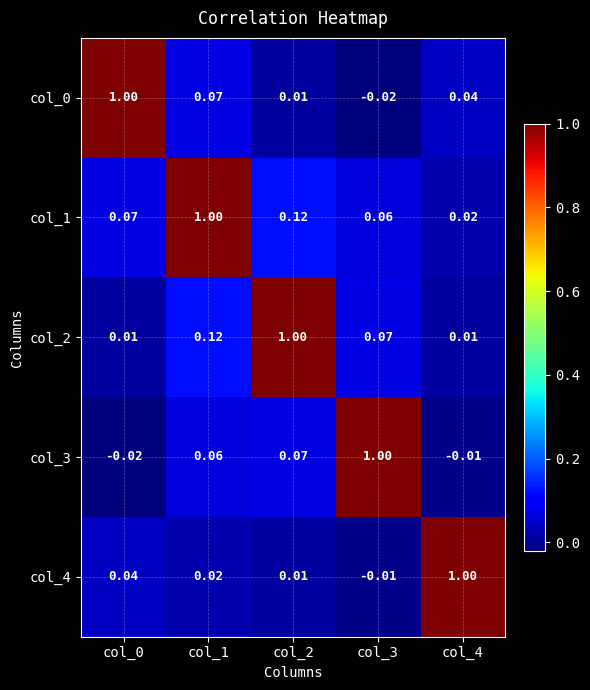

Is the value of col_3 at col_4 greater than the value of col_4 at col_2?

No